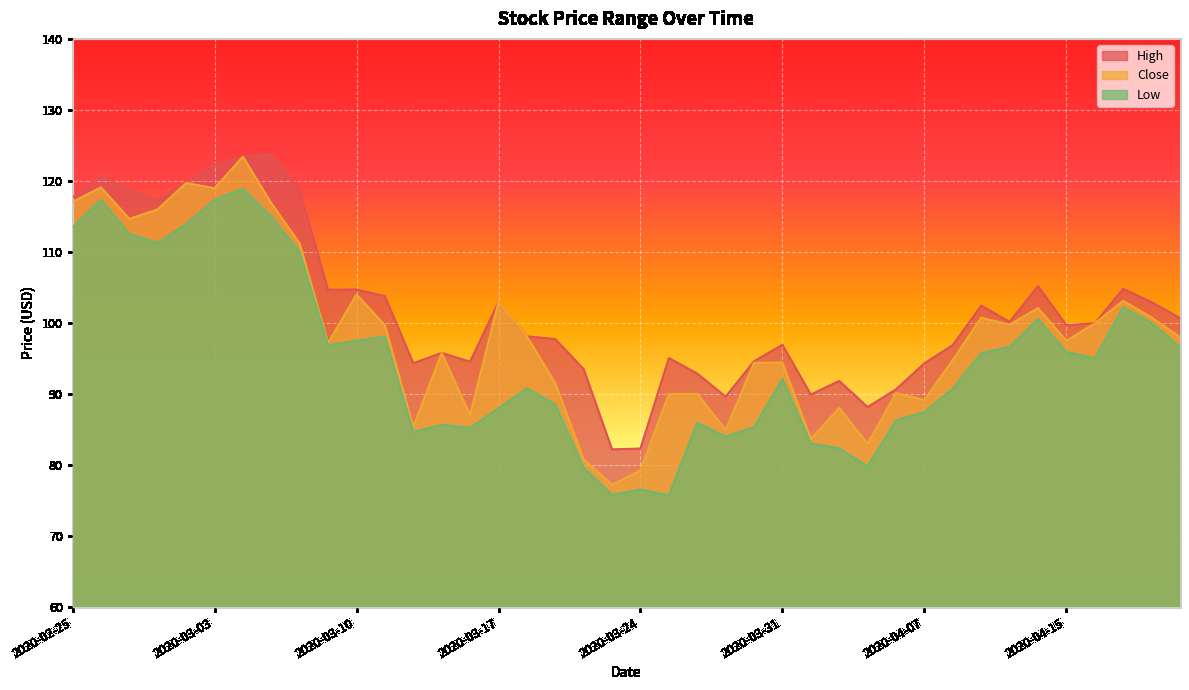

Reading right to left, transcribe all the data shown in this chart.

High: 100.7	102.9	104.8	100.0	99.7	105.2	100.2	102.4	96.9	94.3	90.7	88.2	91.8	89.9	96.9	94.6	89.6	92.9	95.1	82.3	82.2	93.5	97.7	98.1	103.0	94.5	95.8	94.3	103.8	104.7	104.7	118.7	123.8	123.4	122.3	119.8	117.2	118.8	120.7	117.7
Close: 98.0	100.8	103.1	100.0	97.5	102.1	99.8	100.7	94.8	89.2	90.1	83.0	88.0	83.7	94.4	94.4	85.0	90.0	90.0	79.3	77.2	80.8	91.5	98.1	103.0	87.0	95.8	85.4	99.7	104.0	97.2	111.2	116.9	123.4	119.0	119.7	116.0	114.7	119.1	117.0
Low: 96.6	100.0	102.2	95.0	95.9	100.5	96.6	95.8	90.8	87.4	86.3	79.8	82.3	83.0	92.1	85.3	84.0	86.0	75.7	76.6	75.8	79.6	88.5	90.8	88.0	85.2	85.7	84.6	98.1	97.5	96.9	110.0	115.0	118.9	117.3	113.9	111.3	112.5	117.3	113.5